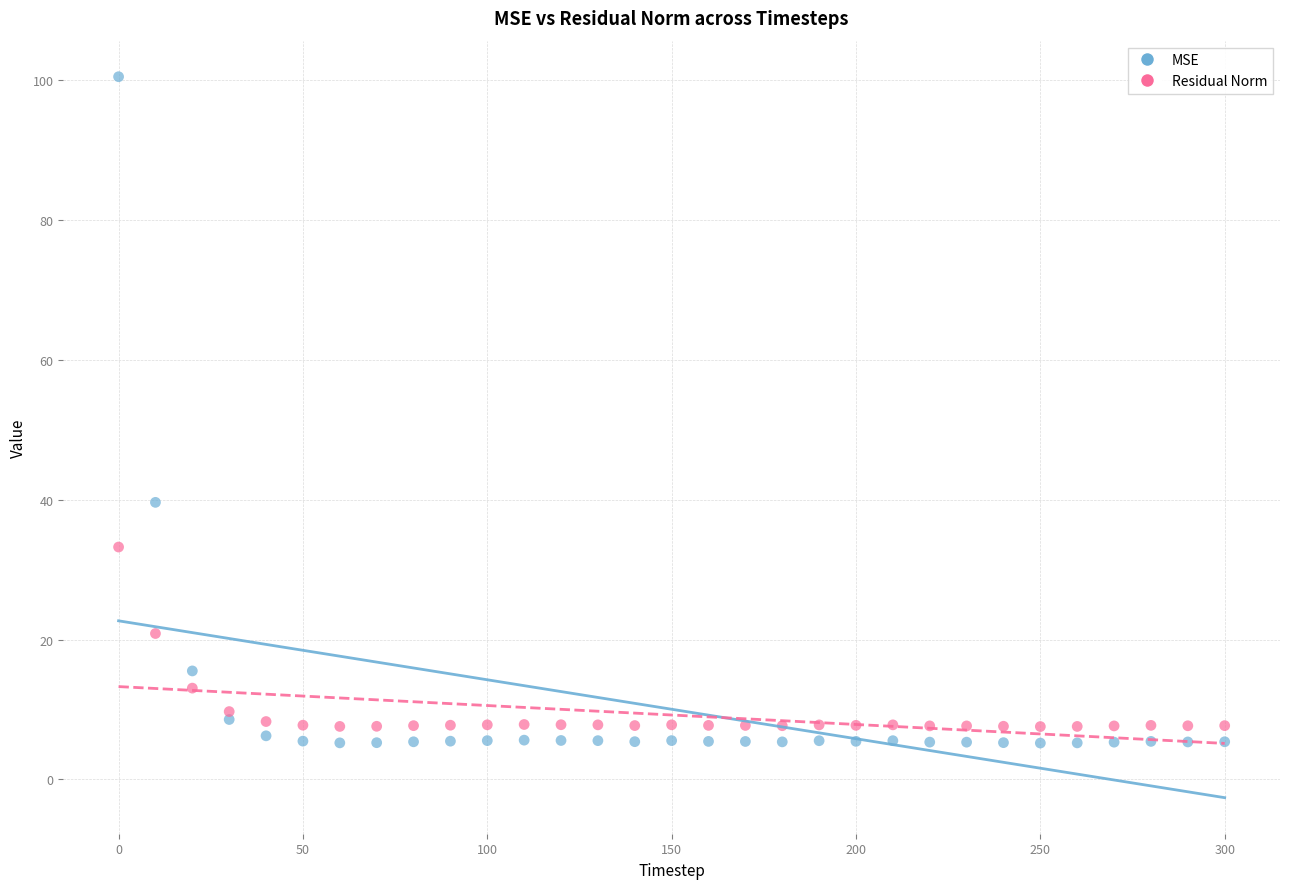

Which series has the largest Y range (max minus min)?

MSE